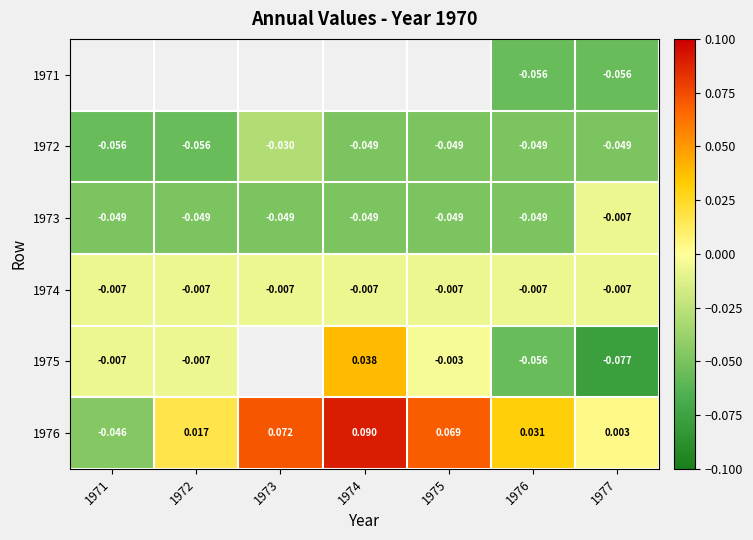

Is the value of 1972 at 1977 greater than the value of 1974 at 1971?

No